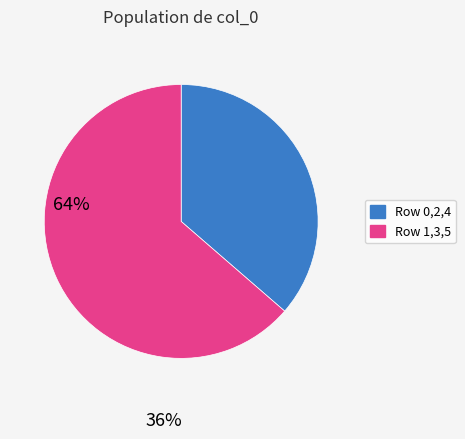

The Row 1,3,5 slice represents 64% of the pie. True or false?

True